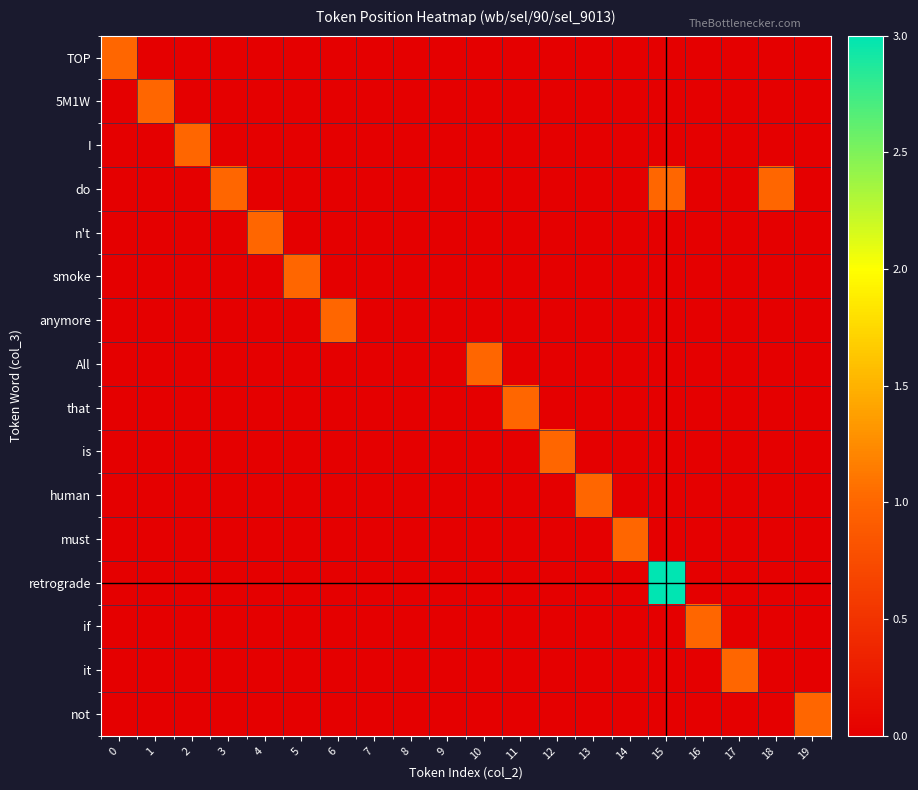

Reading left to right, transcribe all the data shown in this chart.

TOP: 0=1	1=0	2=0	3=0	4=0	5=0	6=0	7=0	8=0	9=0	10=0	11=0	12=0	13=0	14=0	15=0	16=0	17=0	18=0	19=0
5M1W: 0=0	1=1	2=0	3=0	4=0	5=0	6=0	7=0	8=0	9=0	10=0	11=0	12=0	13=0	14=0	15=0	16=0	17=0	18=0	19=0
I: 0=0	1=0	2=1	3=0	4=0	5=0	6=0	7=0	8=0	9=0	10=0	11=0	12=0	13=0	14=0	15=0	16=0	17=0	18=0	19=0
do: 0=0	1=0	2=0	3=1	4=0	5=0	6=0	7=0	8=0	9=0	10=0	11=0	12=0	13=0	14=0	15=1	16=0	17=0	18=1	19=0
n't: 0=0	1=0	2=0	3=0	4=1	5=0	6=0	7=0	8=0	9=0	10=0	11=0	12=0	13=0	14=0	15=0	16=0	17=0	18=0	19=0
smoke: 0=0	1=0	2=0	3=0	4=0	5=1	6=0	7=0	8=0	9=0	10=0	11=0	12=0	13=0	14=0	15=0	16=0	17=0	18=0	19=0
anymore: 0=0	1=0	2=0	3=0	4=0	5=0	6=1	7=0	8=0	9=0	10=0	11=0	12=0	13=0	14=0	15=0	16=0	17=0	18=0	19=0
All: 0=0	1=0	2=0	3=0	4=0	5=0	6=0	7=0	8=0	9=0	10=1	11=0	12=0	13=0	14=0	15=0	16=0	17=0	18=0	19=0
that: 0=0	1=0	2=0	3=0	4=0	5=0	6=0	7=0	8=0	9=0	10=0	11=1	12=0	13=0	14=0	15=0	16=0	17=0	18=0	19=0
is: 0=0	1=0	2=0	3=0	4=0	5=0	6=0	7=0	8=0	9=0	10=0	11=0	12=1	13=0	14=0	15=0	16=0	17=0	18=0	19=0
human: 0=0	1=0	2=0	3=0	4=0	5=0	6=0	7=0	8=0	9=0	10=0	11=0	12=0	13=1	14=0	15=0	16=0	17=0	18=0	19=0
must: 0=0	1=0	2=0	3=0	4=0	5=0	6=0	7=0	8=0	9=0	10=0	11=0	12=0	13=0	14=1	15=0	16=0	17=0	18=0	19=0
retrograde: 0=0	1=0	2=0	3=0	4=0	5=0	6=0	7=0	8=0	9=0	10=0	11=0	12=0	13=0	14=0	15=3	16=0	17=0	18=0	19=0
if: 0=0	1=0	2=0	3=0	4=0	5=0	6=0	7=0	8=0	9=0	10=0	11=0	12=0	13=0	14=0	15=0	16=1	17=0	18=0	19=0
it: 0=0	1=0	2=0	3=0	4=0	5=0	6=0	7=0	8=0	9=0	10=0	11=0	12=0	13=0	14=0	15=0	16=0	17=1	18=0	19=0
not: 0=0	1=0	2=0	3=0	4=0	5=0	6=0	7=0	8=0	9=0	10=0	11=0	12=0	13=0	14=0	15=0	16=0	17=0	18=0	19=1